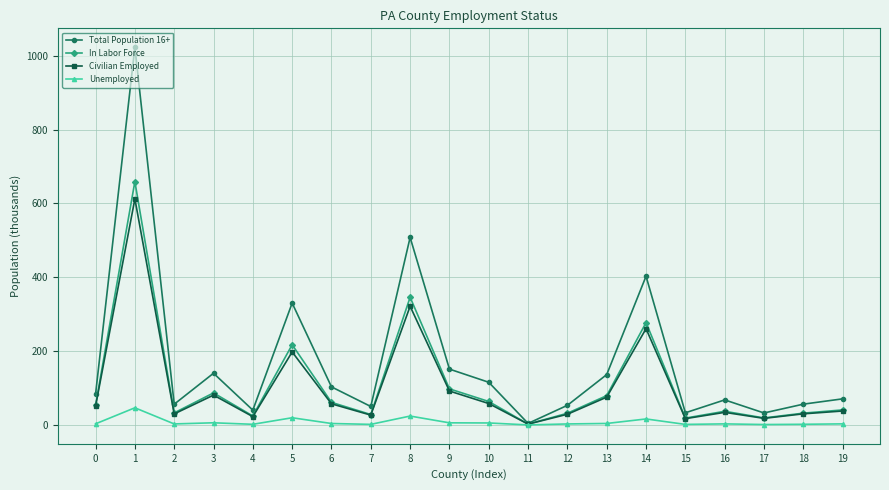

Rank the series by their maximum value, from lowest to highest.

Unemployed, Civilian Employed, In Labor Force, Total Population 16+